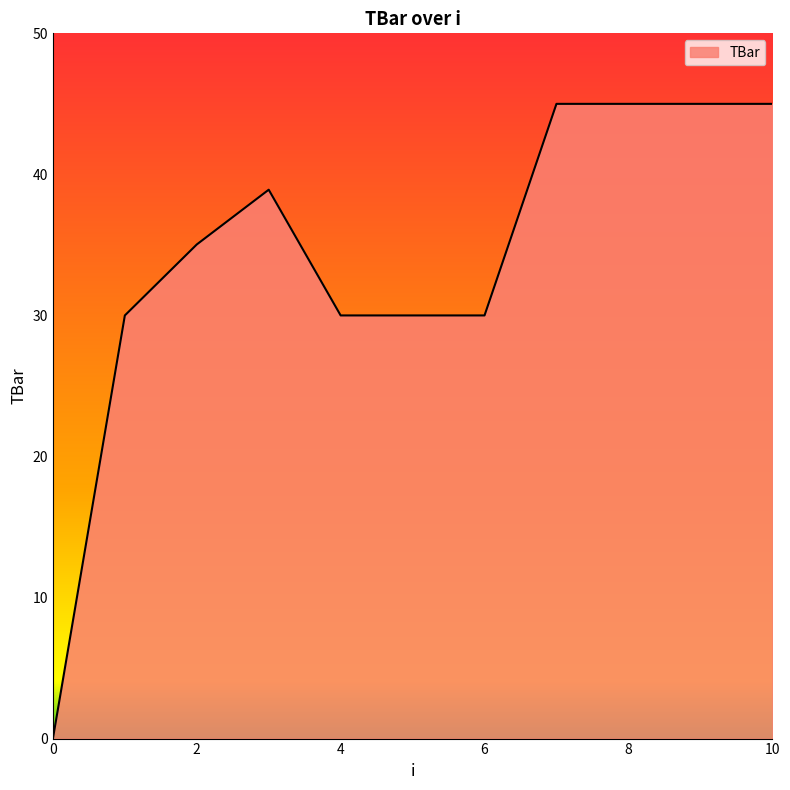

What is the greatest value displayed?

45.0